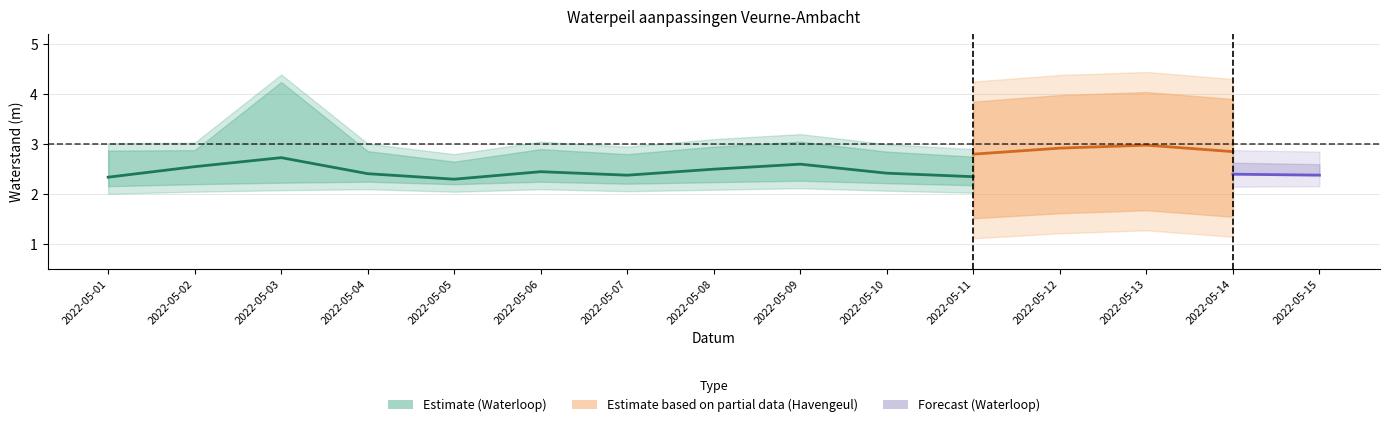

Between 2022-05-03 and 2022-05-08, which series saw the biggest shift?

Waterloop_hi